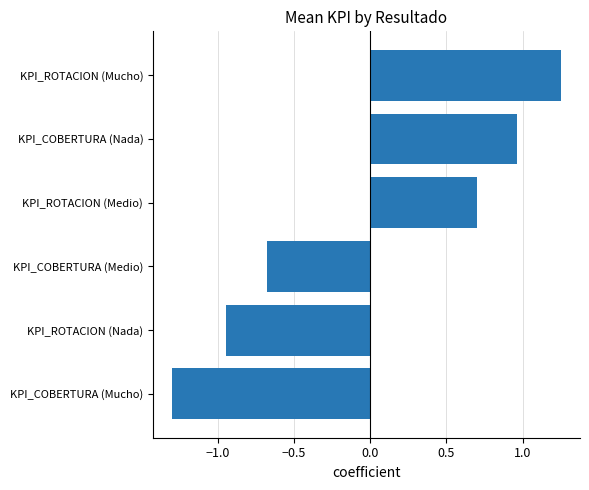

What is the difference between the second highest and minimum values?

2.3